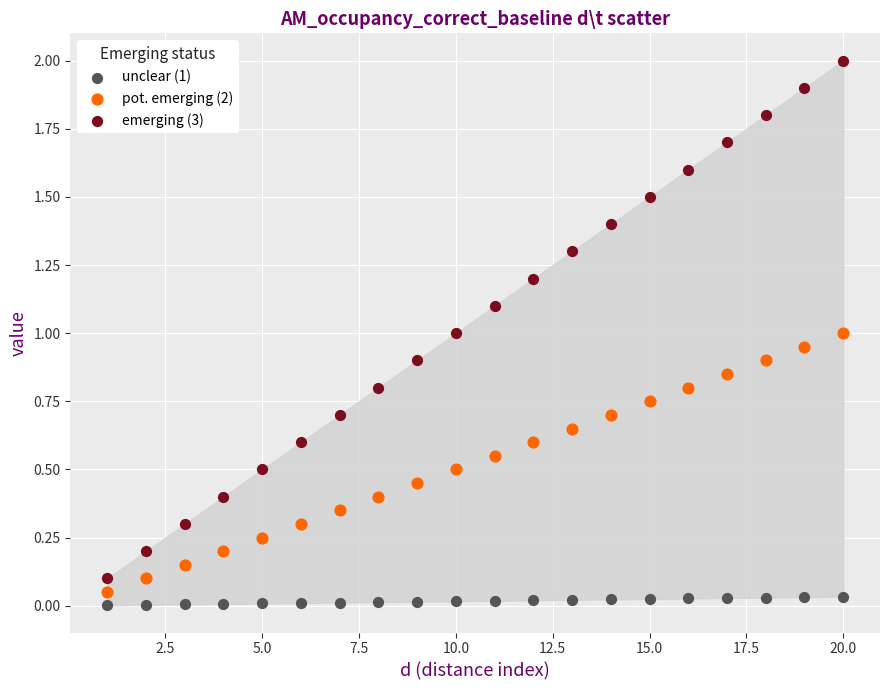

Which series contains the highest Y value?

emerging (3)